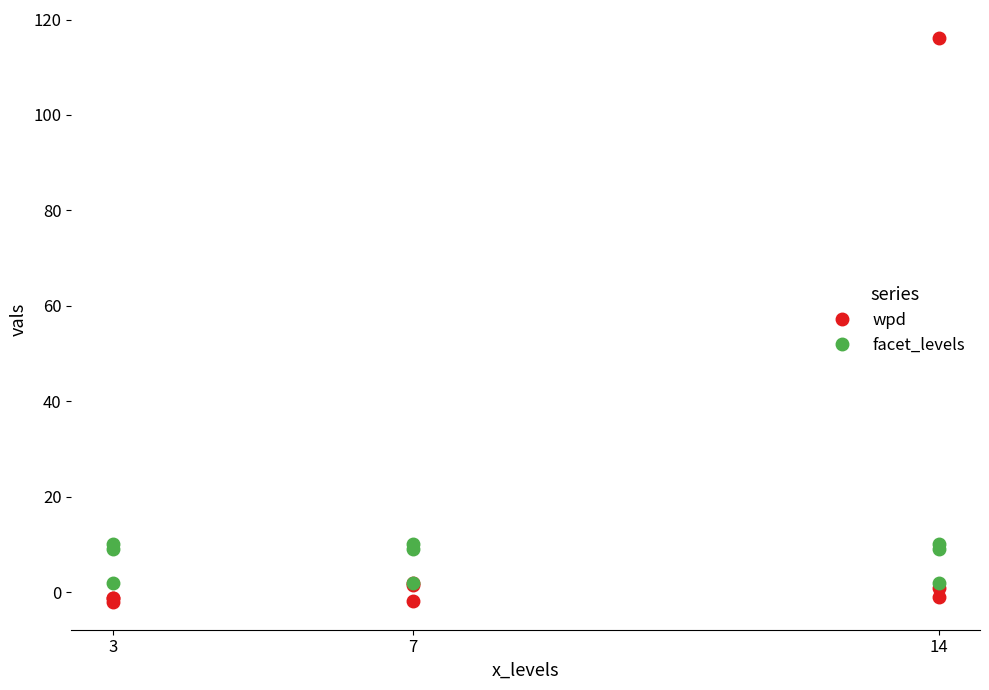

List the series in order of their peak value, highest first.

wpd, facet_levels